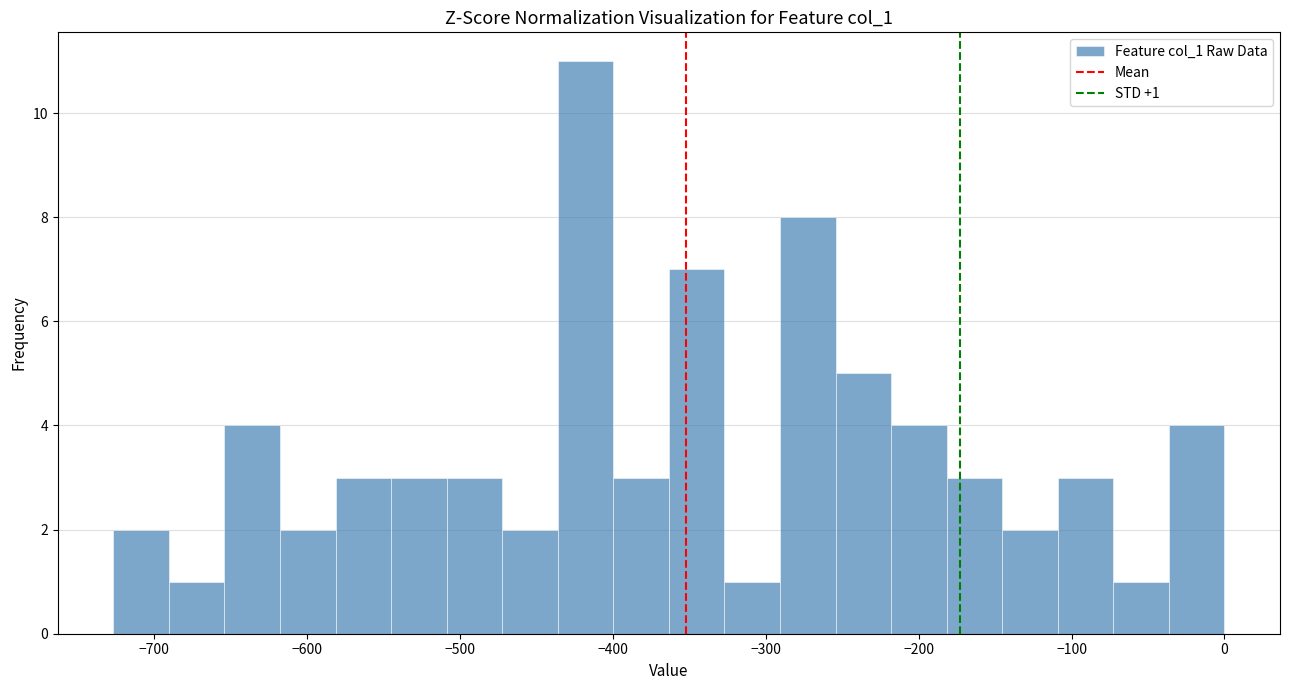

Around what value on the x-axis is the tallest bar? Give the approximate position of its centre, as read against the axis.

-420